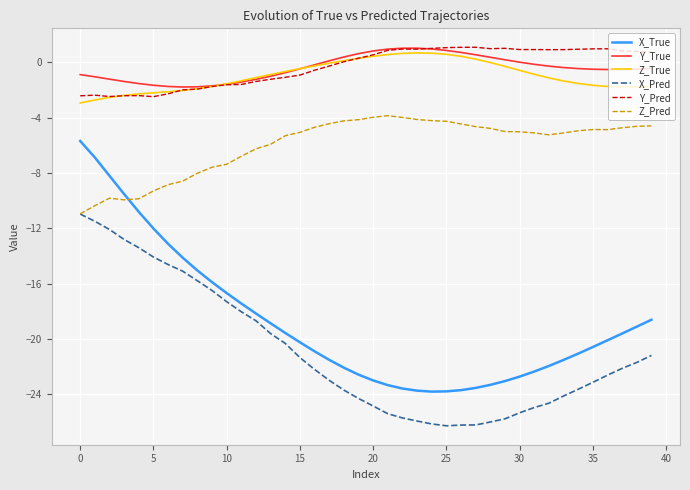

True or false: Y_Pred and X_Pred cross at least once.

False